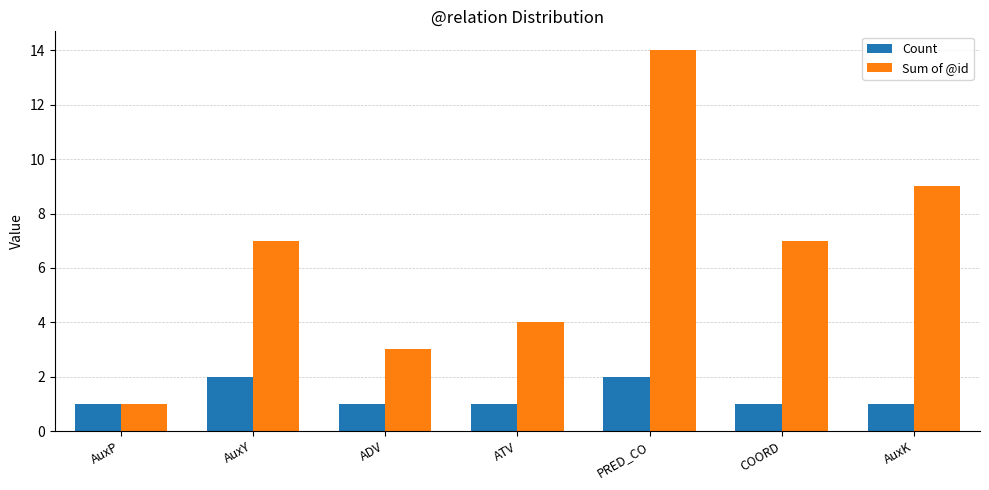

Which series has the widest spread of values?

Sum of @id